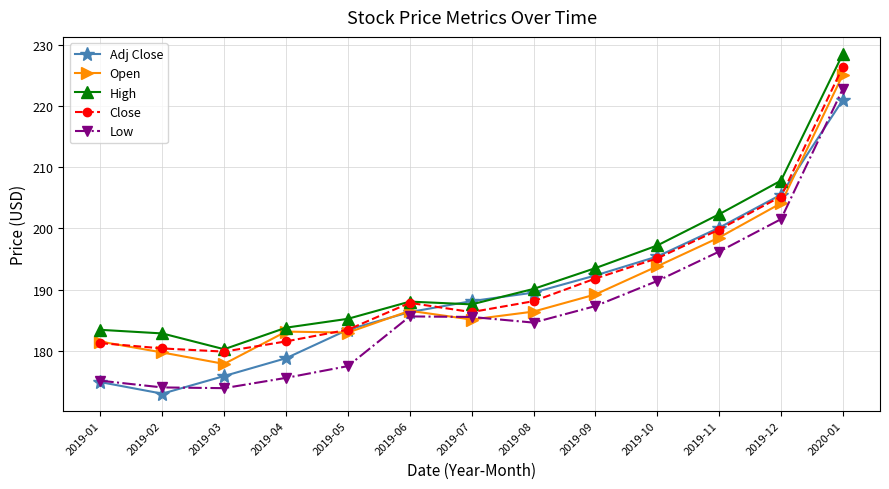

Rank the series by their maximum value, from highest to lowest.

High, Close, Open, Low, Adj Close